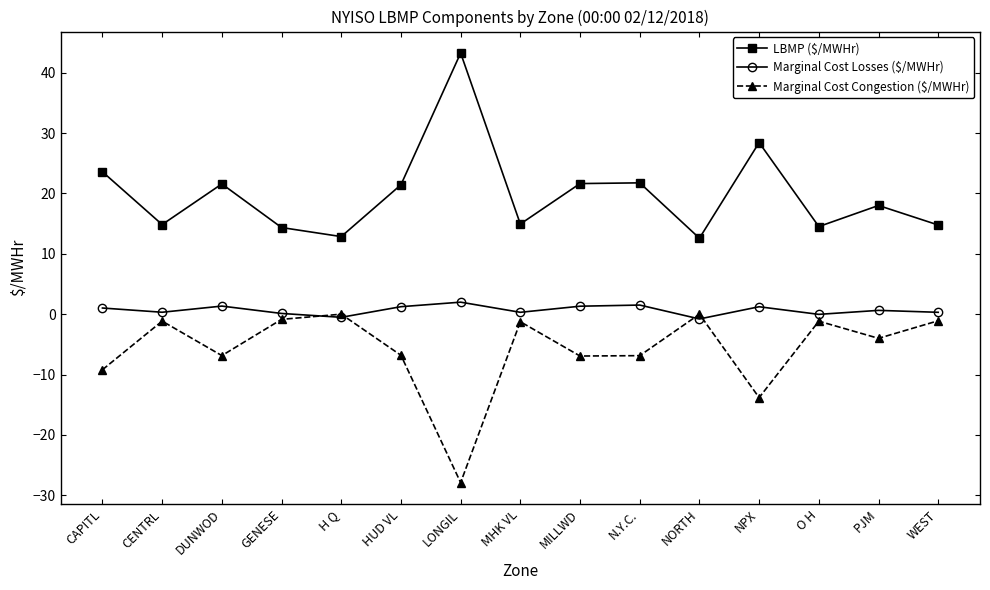

Is it true that Marginal Cost Losses ($/MWHr) equals 0.3 at WEST?

True